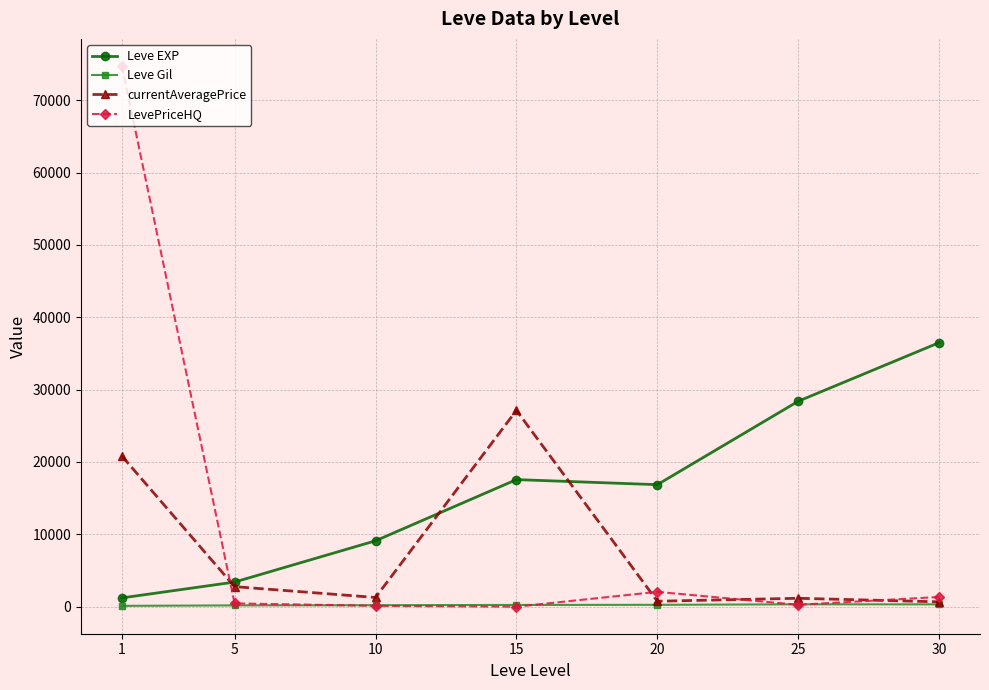

What is the greatest value displayed?

74737.3